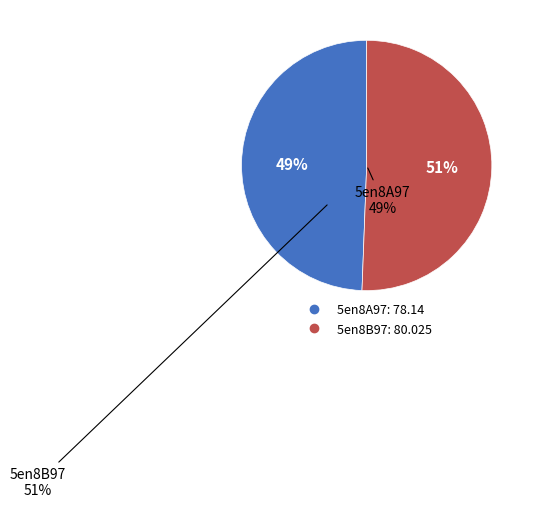

To the nearest percent, what percentage of the pie is 5en8A97?

49%